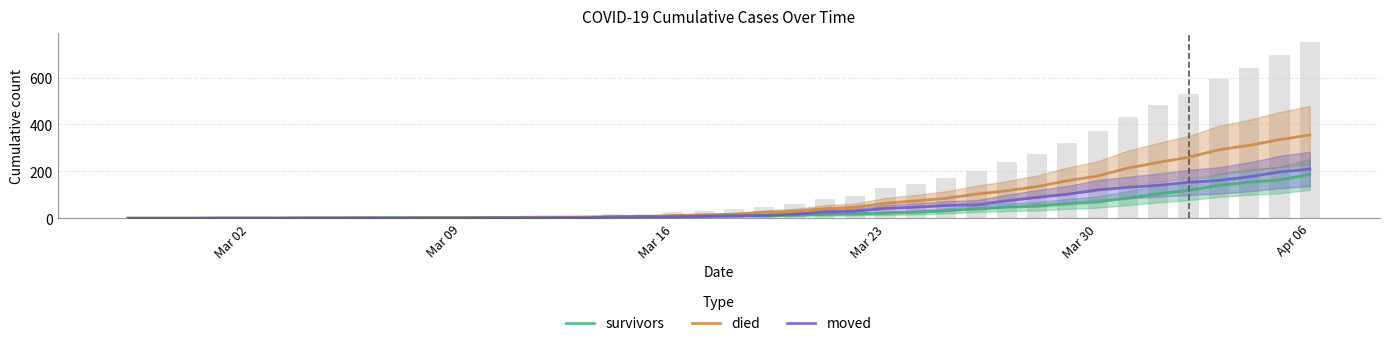

The value of moved at Apr 06 is 375. True or false?

False